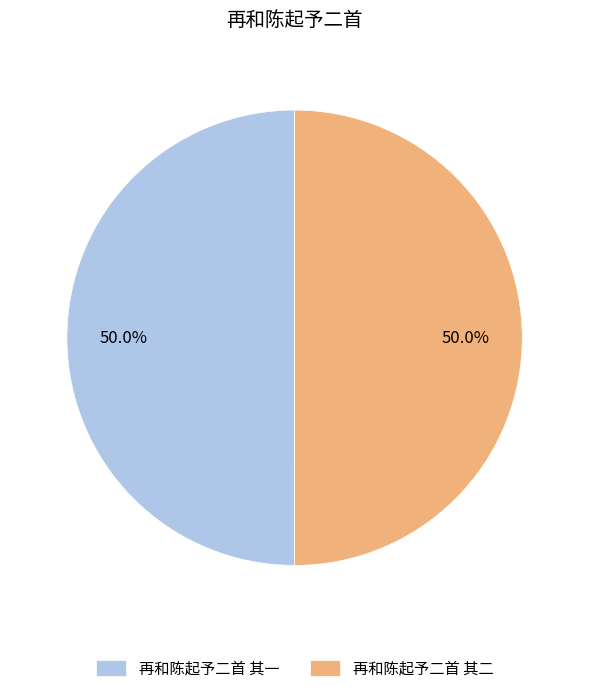

True or false: 再和陈起予二首 其一 accounts for 50% of the total.

True